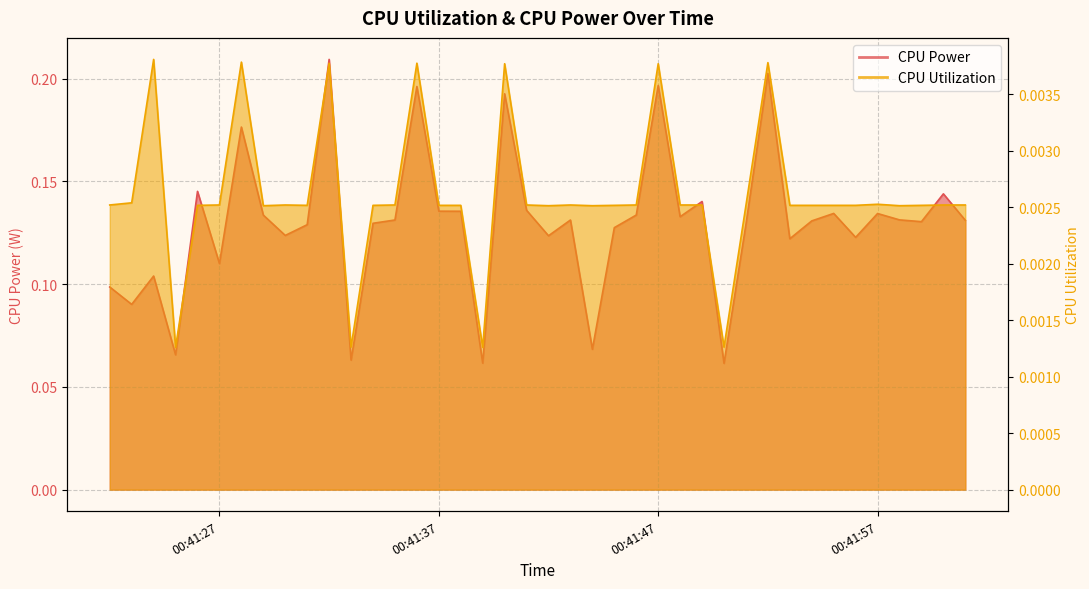

True or false: CPU Power has more than 1 points higher than both neighbors.

True